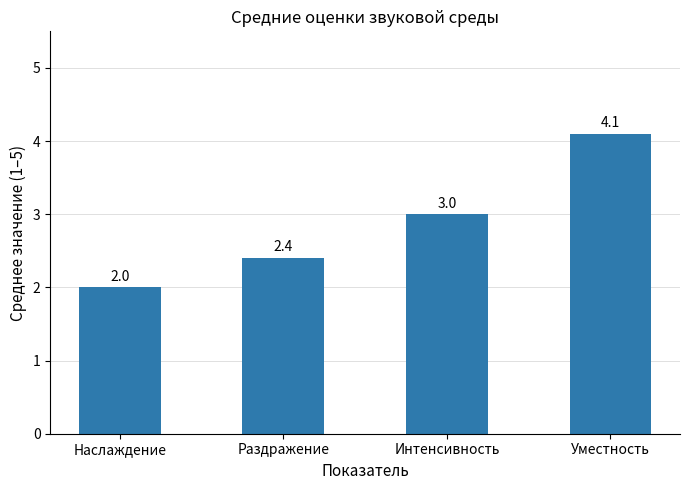

What is the label of the 3rd bar from the left?

Интенсивность